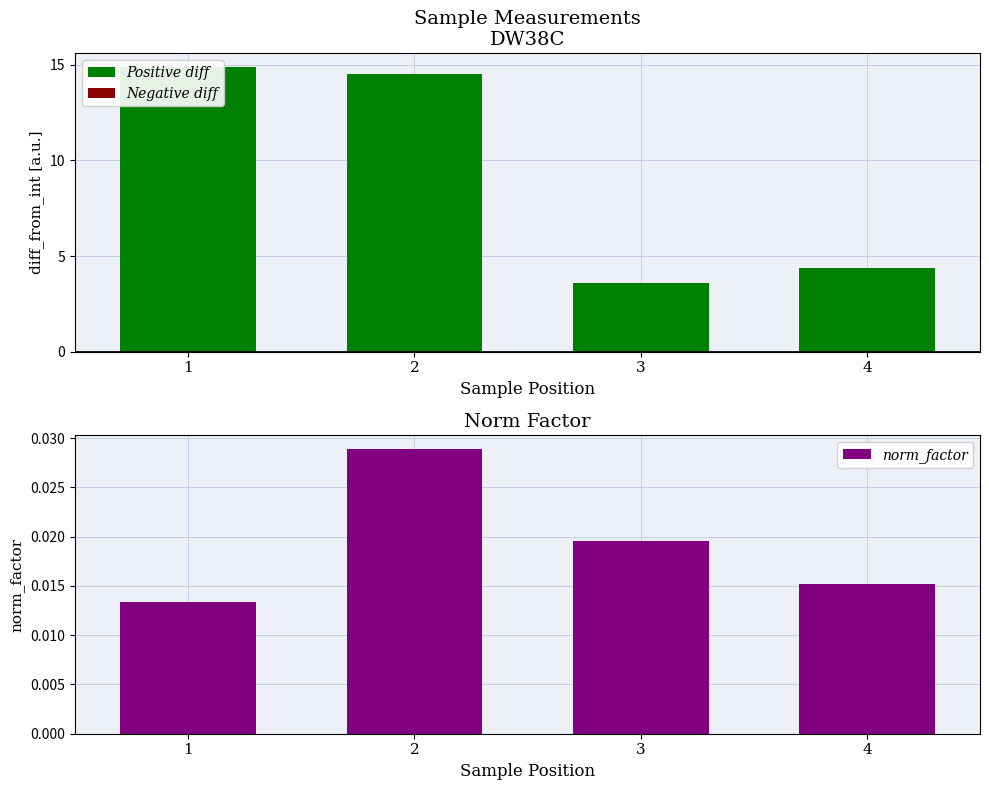

Between 2 and 4, which series saw the biggest shift?

Positive diff